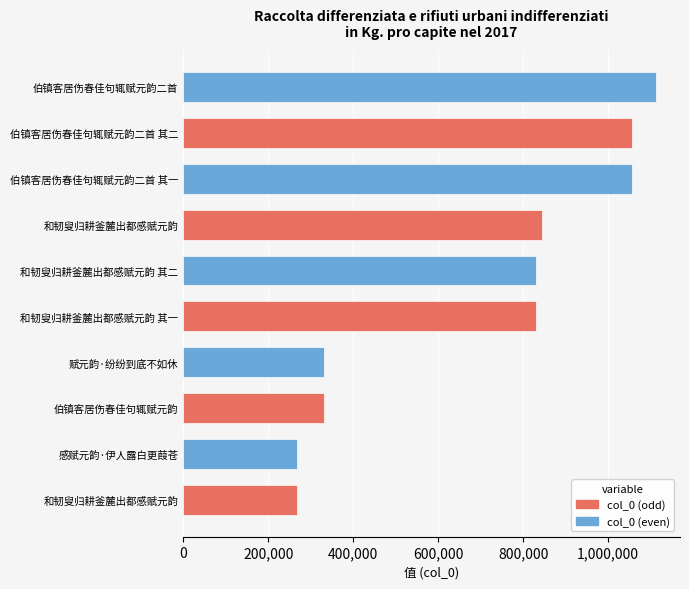

How many values are below 830661?

5